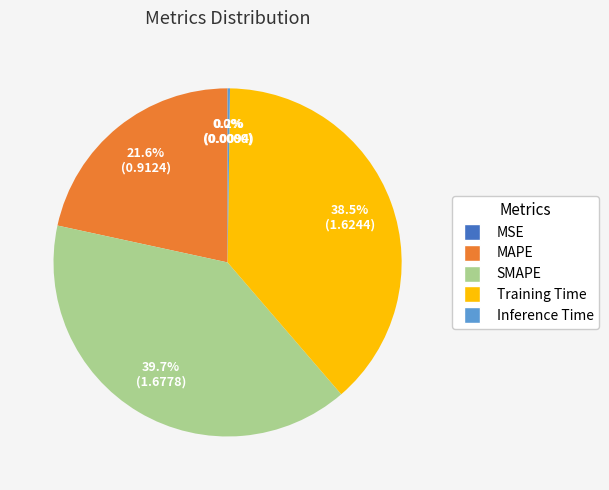

Combined, do MAPE and SMAPE account for over 50%?

Yes